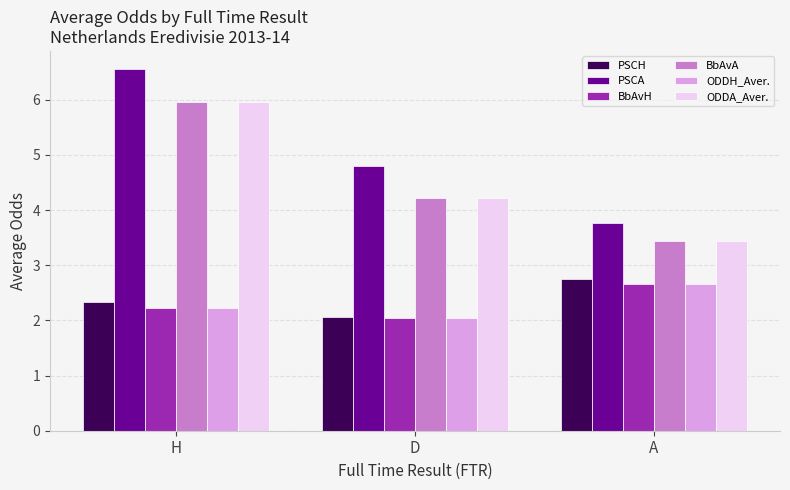

What is the label of the 1st bar from the right?

A